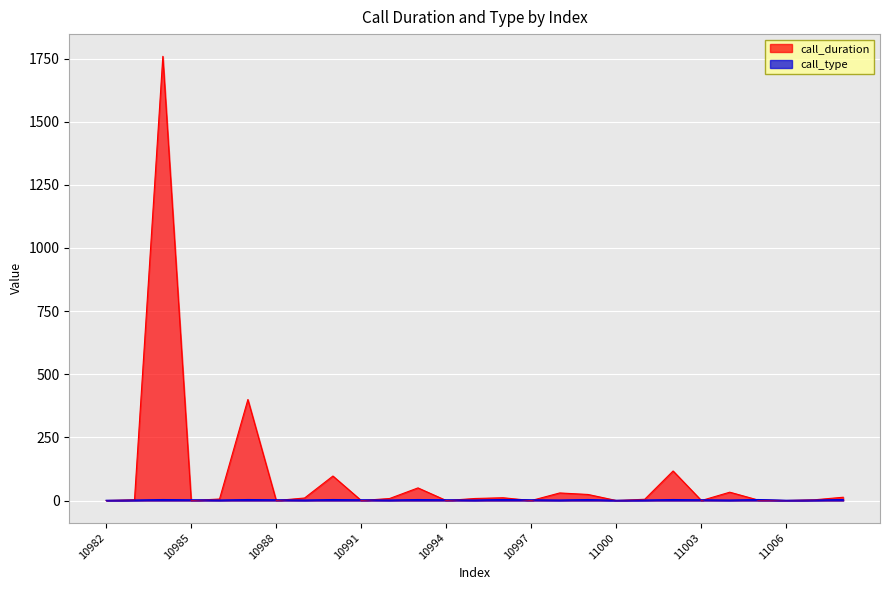

Which series has the largest total across all categories?

call_duration